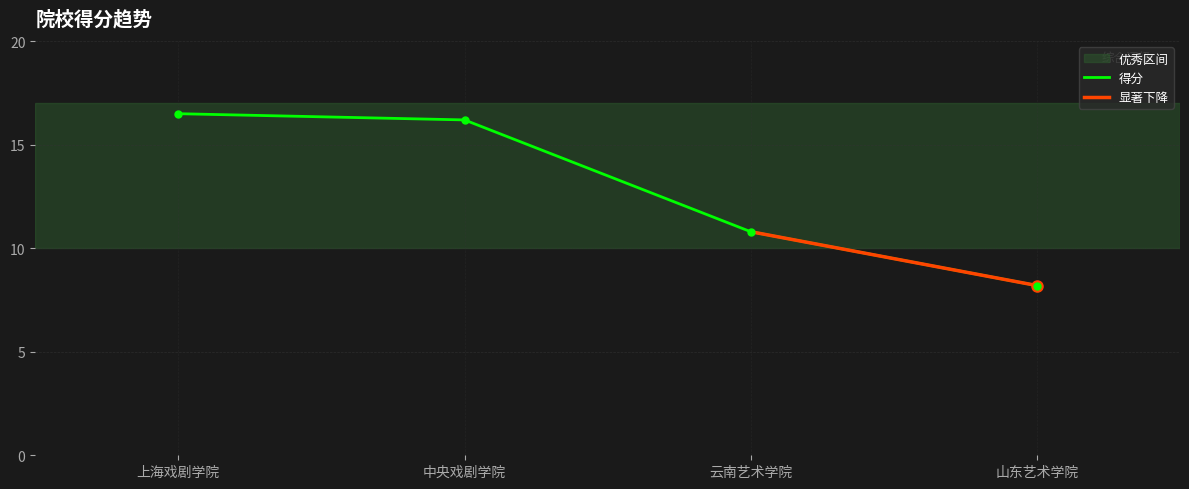

What is the average value?

12.9